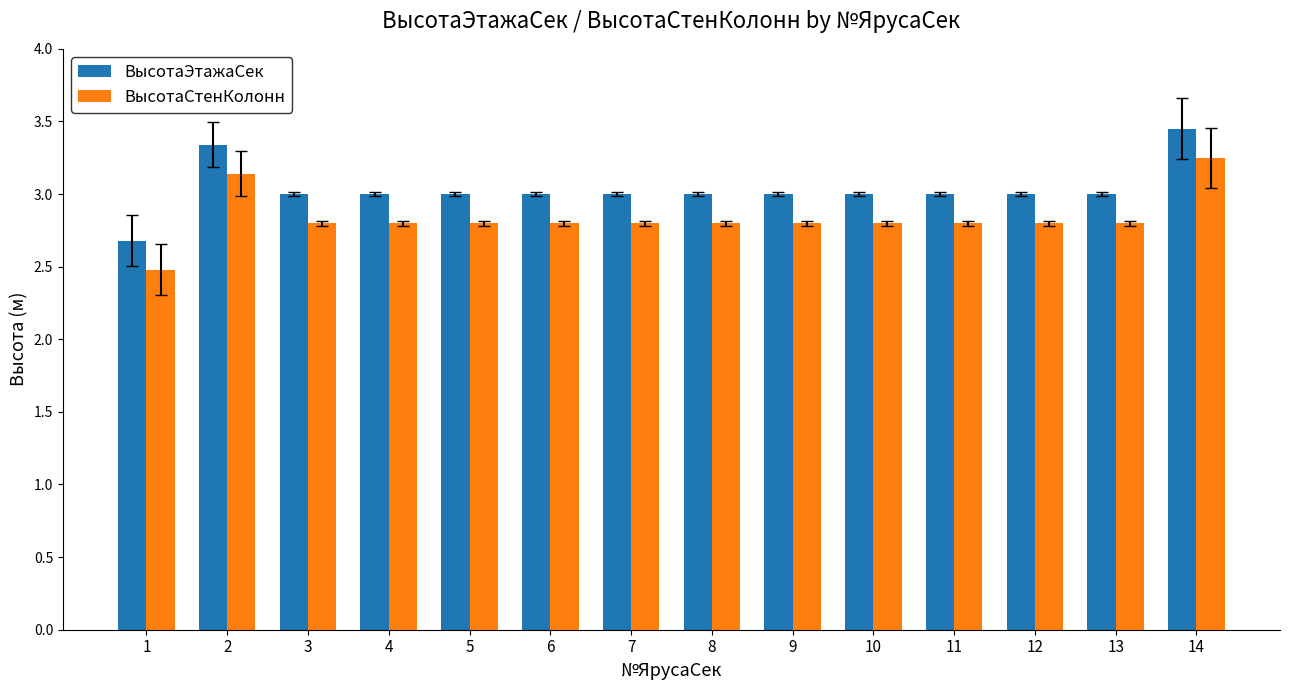

Which category has the highest value in the ВысотаСтенКолонн series?

14